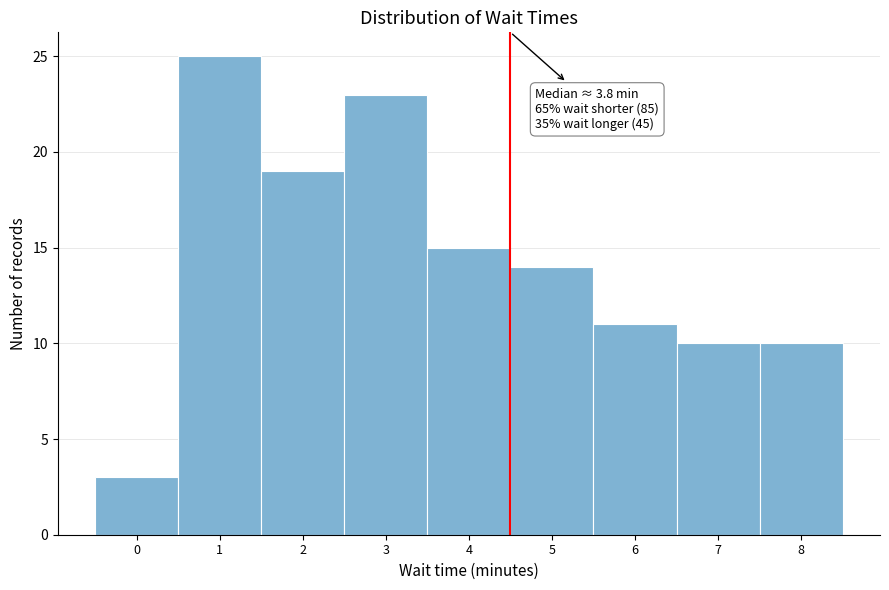

Reading right to left, transcribe all the data shown in this chart.

8=10	7=10	6=11	5=14	4=15	3=23	2=19	1=25	0=3